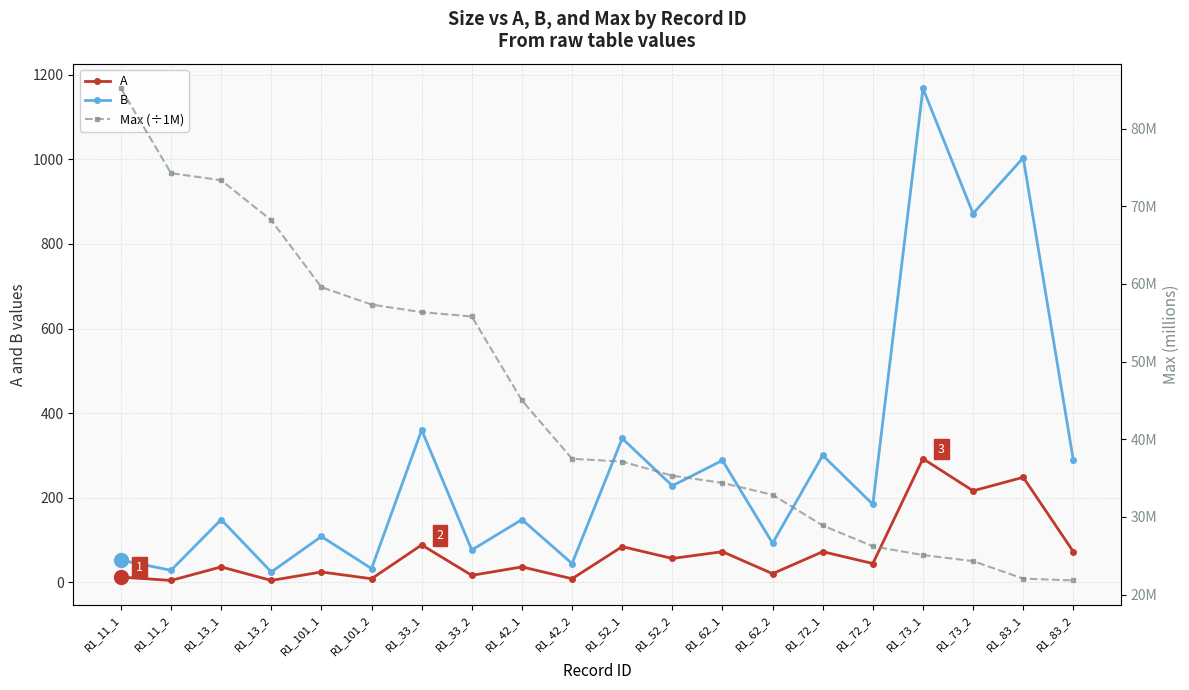

Is the value of A at R1_72_2 greater than the value of Max (÷1M) at R1_52_1?

Yes